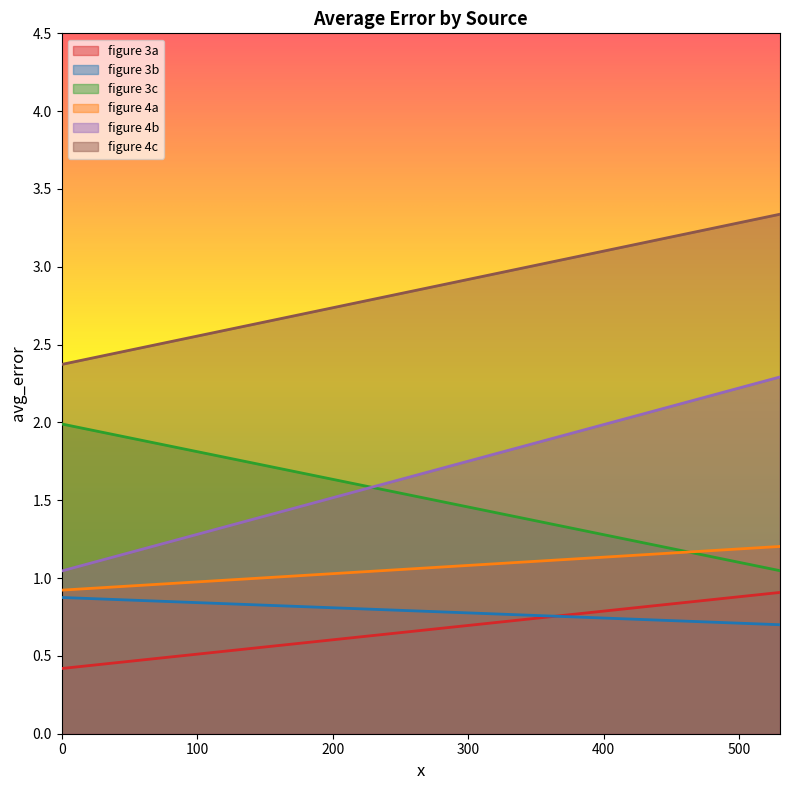

How many values in the figure 4a series are below 1?

1